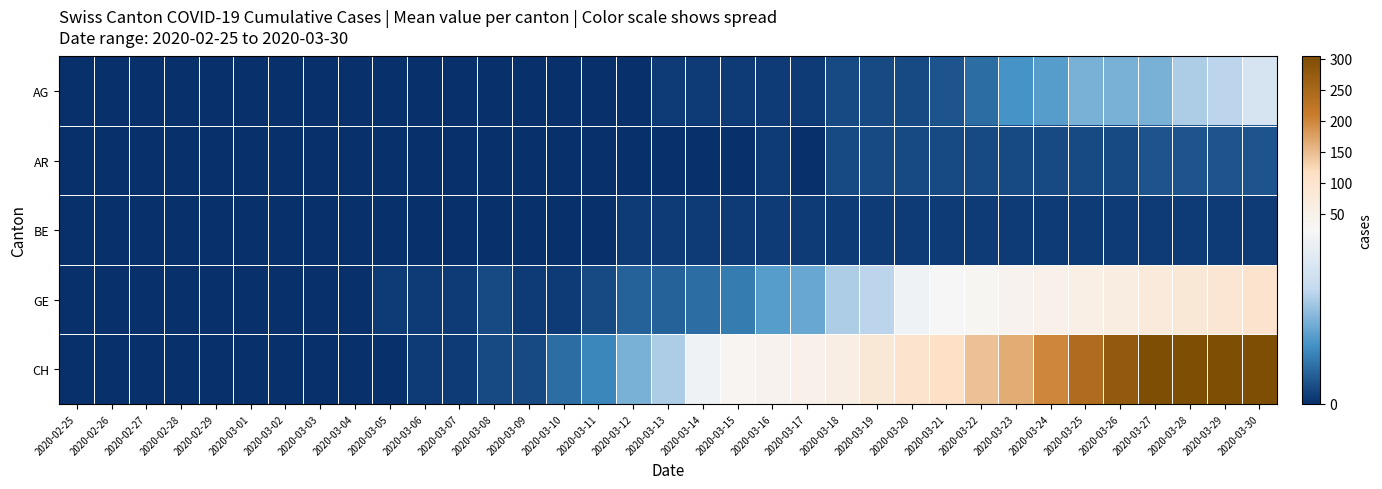

How many categories are shown in the chart?

35